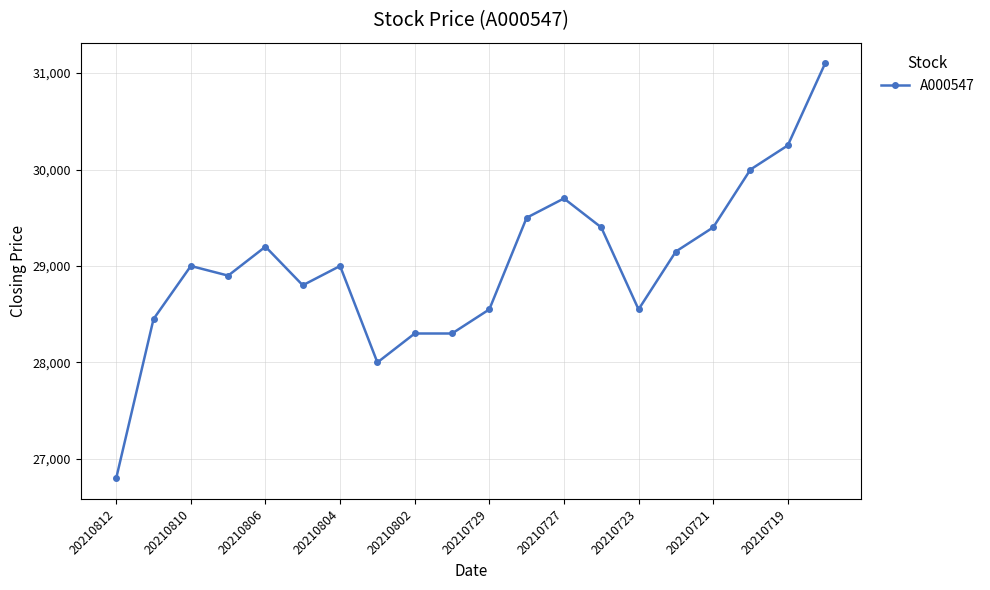

True or false: there are more than 0 points higher than both neighbors.

True